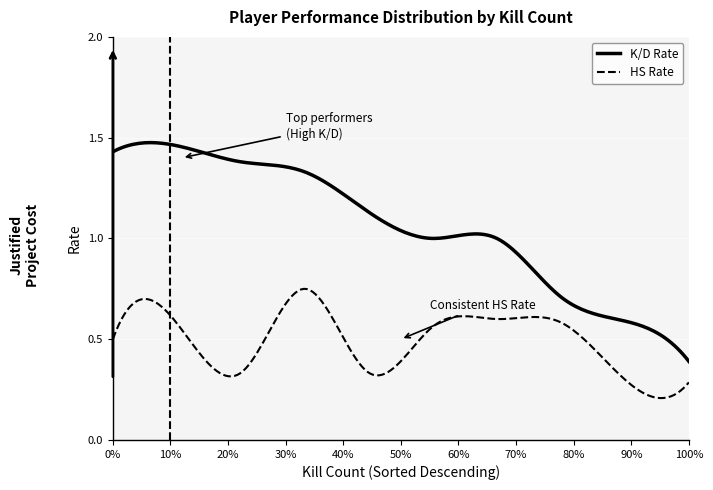

True or false: HS Rate has more than 2 interior local peaks.

True